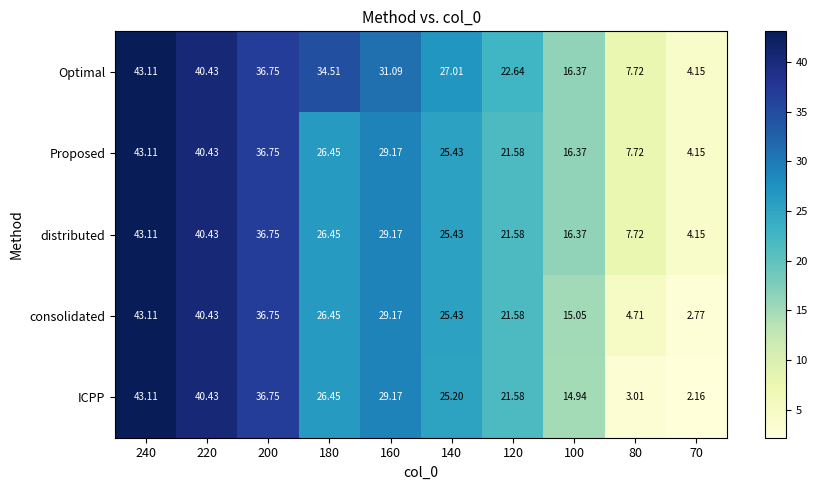

Which series changed the most between 100 and 80?

ICPP